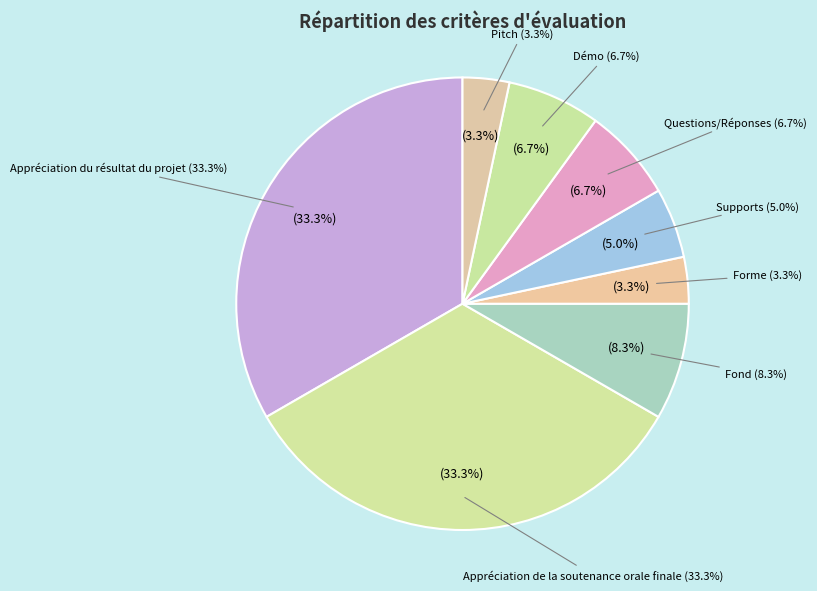

How many segments does this pie chart have?

8